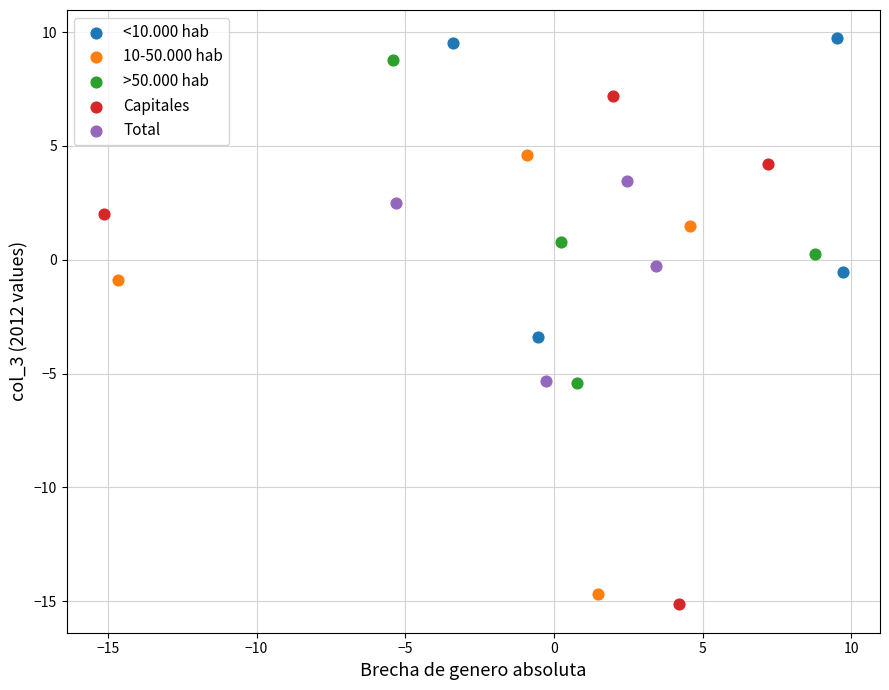

Which series reaches the maximum Y coordinate?

<10.000 hab